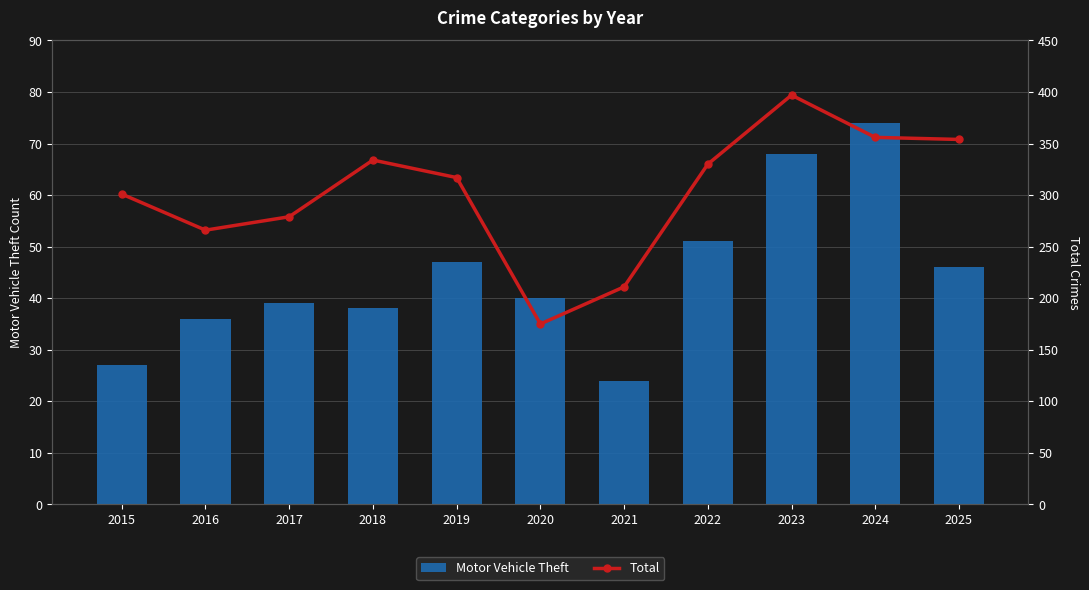

Is it true that Motor Vehicle Theft equals 27 at 2015?

True